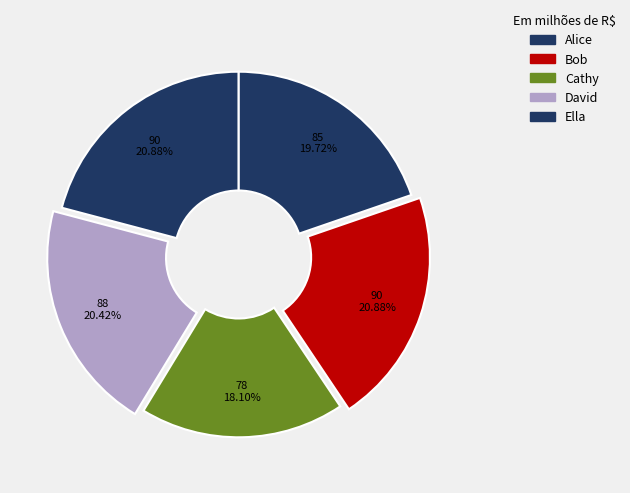

Which slice is the smallest?

Cathy